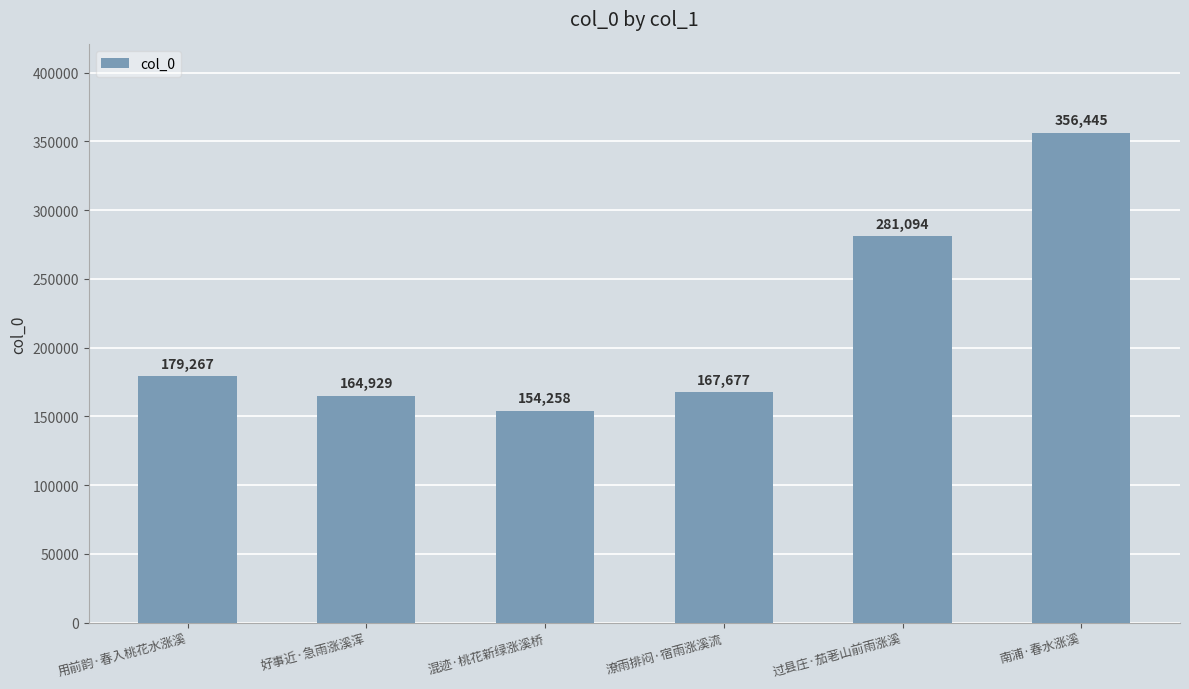

What is the label of the 5th bar from the left?

过县庄·茄荖山前雨涨溪